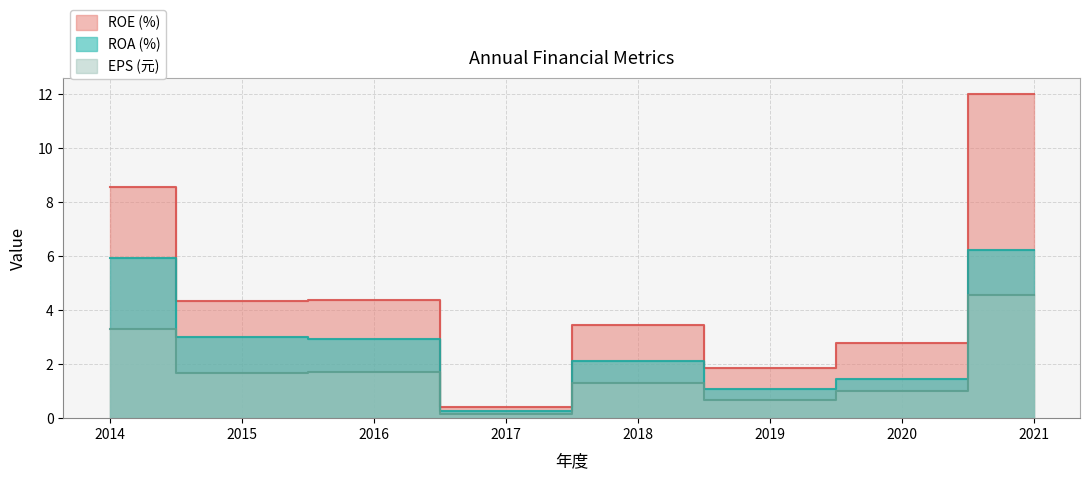

The value of ROA (%) at 2020 is 1.4. True or false?

True